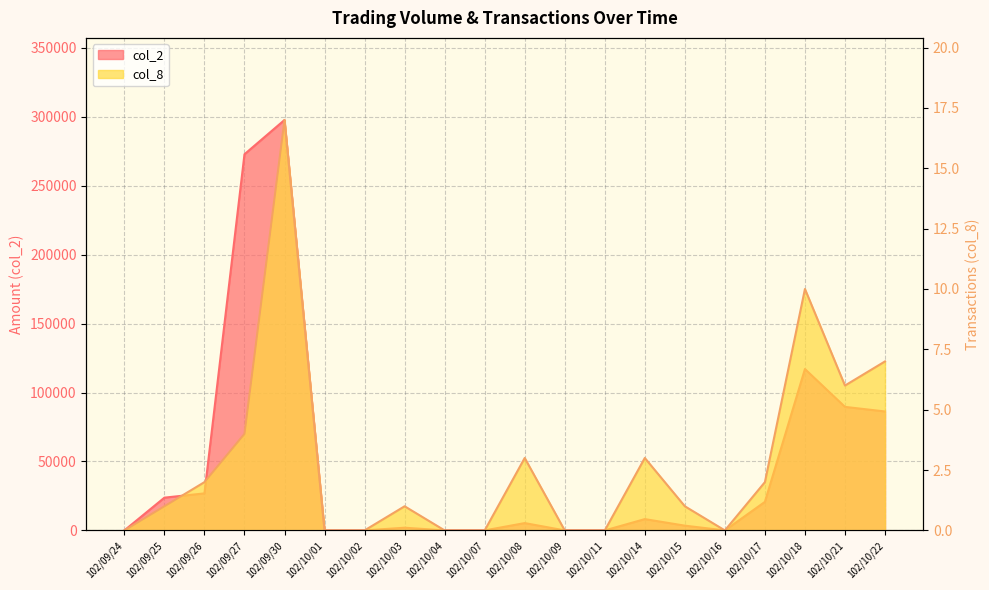

The value of col_2 at 102/09/24 is 0. True or false?

True